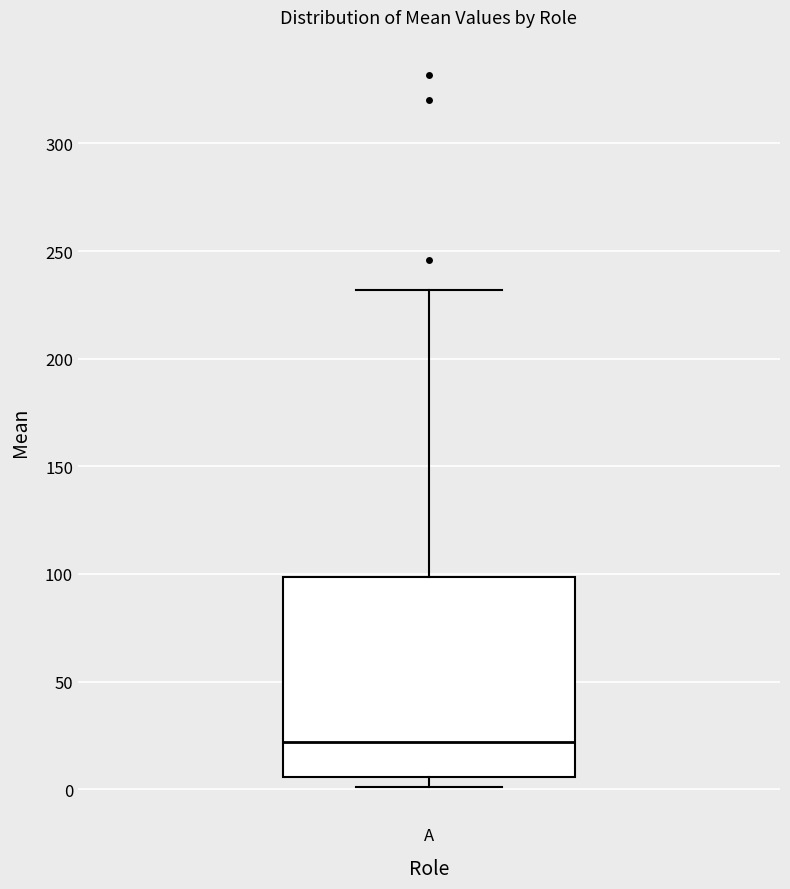

Read this box plot against the y-axis: the position of the median line, the range covered by the box, and the ends of both whiskers. The values are not printed on the chart, so give them approximately, as read against the axis.

median 20, box 5 to 100, whiskers 0 to 230